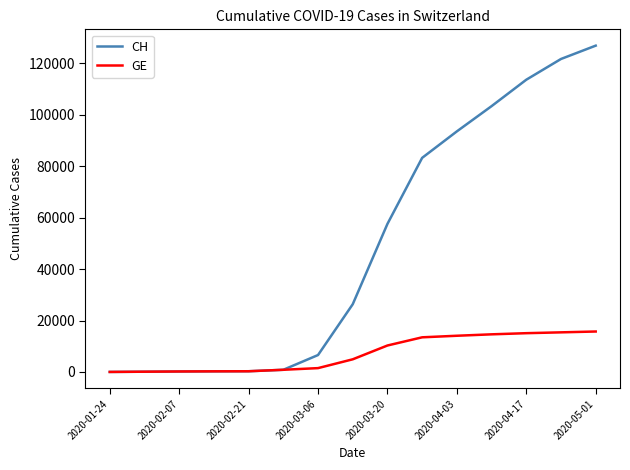

Which series has the widest spread of values?

CH